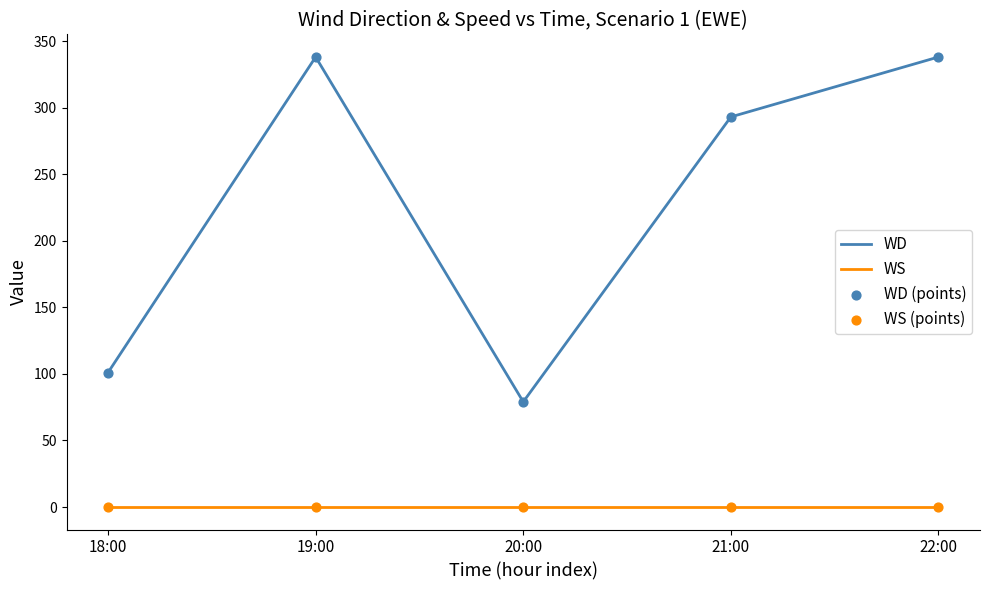

What is the total value across all series at 20:00?

79